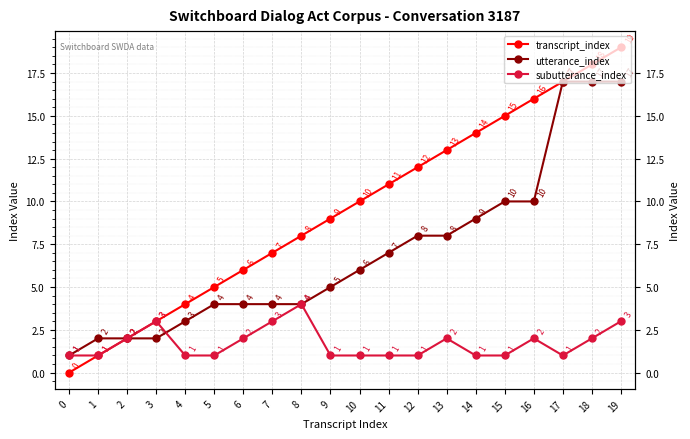

How many lines are shown in the chart?

3